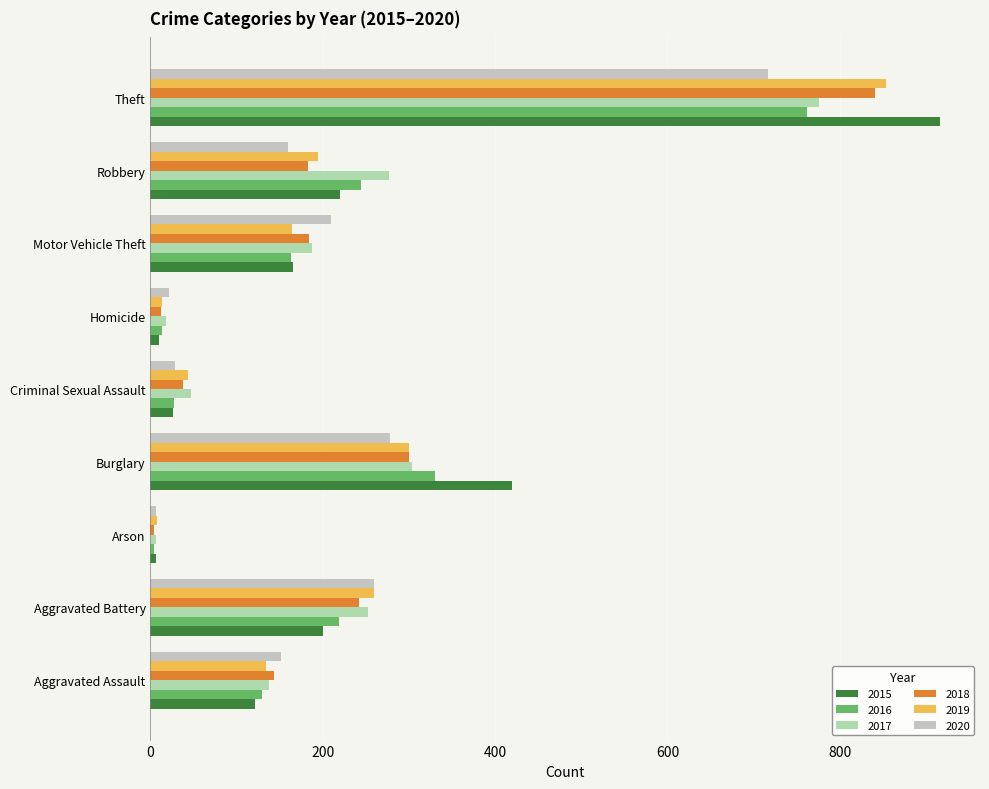

What is the average value of the 2016 series?

210